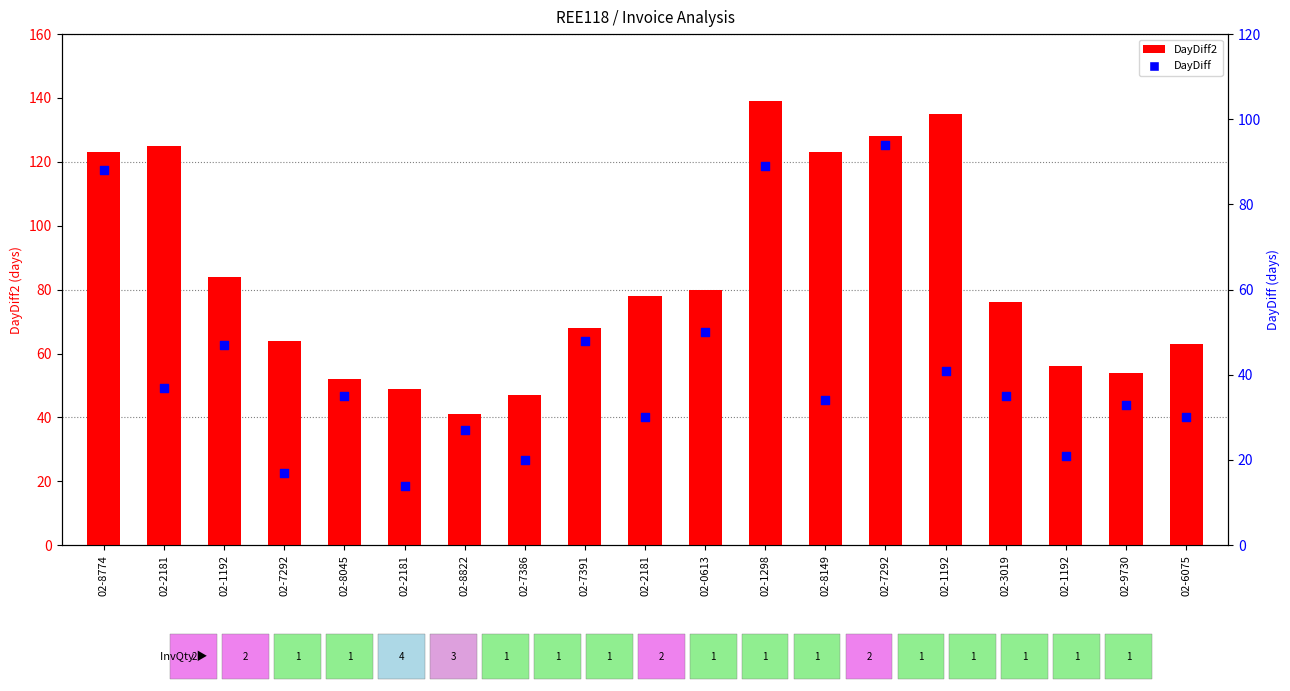

What is the total value across all series at 02-6075?

93